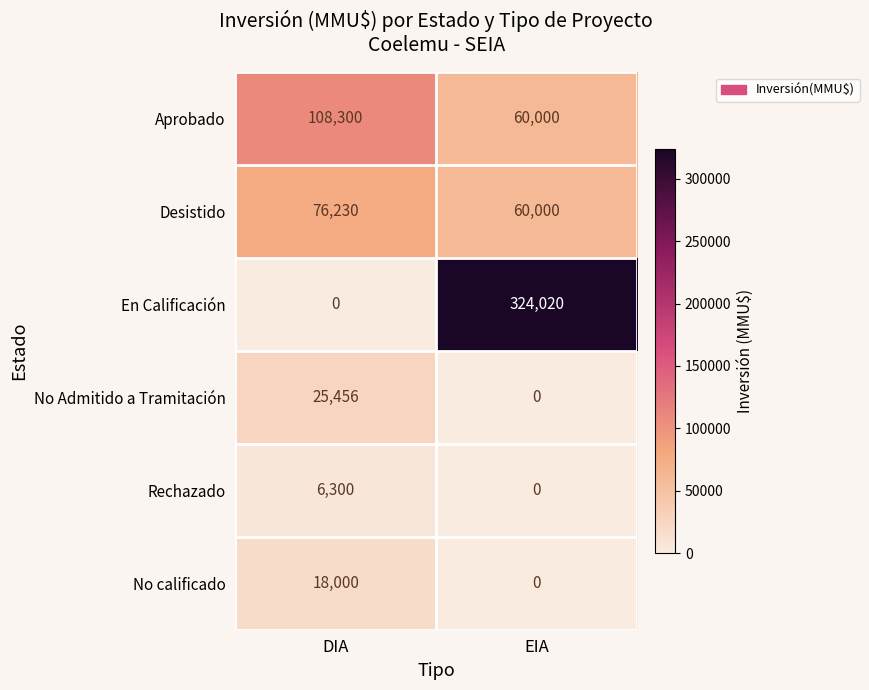

Reading right to left, extract all data points from this chart.

Aprobado: EIA=60000	DIA=108300
Desistido: EIA=60000	DIA=76230
En Calificación: EIA=324020	DIA=0
No Admitido a Tramitación: EIA=0	DIA=25456
Rechazado: EIA=0	DIA=6300
No calificado: EIA=0	DIA=18000